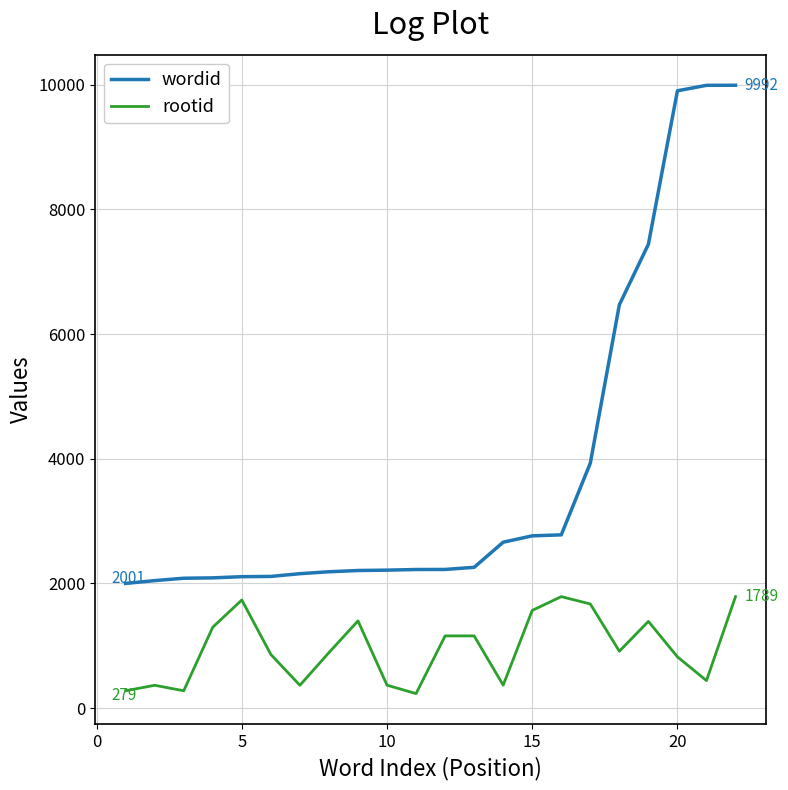

Which series has the largest total across all categories?

wordid